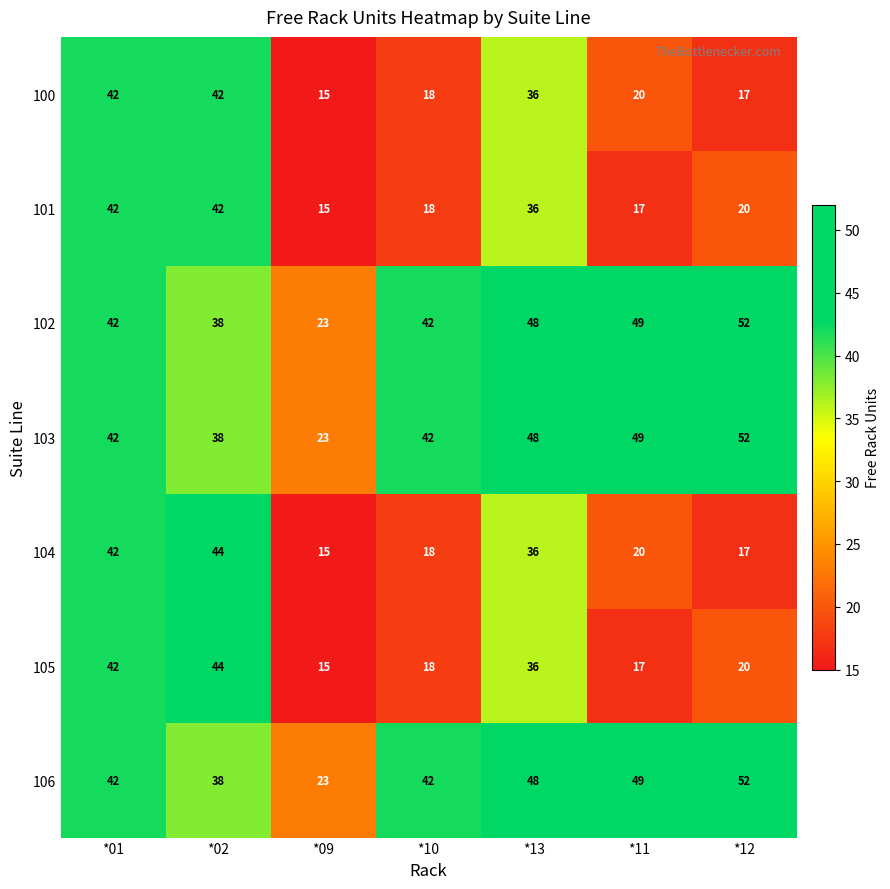

What is the difference between the second highest and second lowest values in the 102 series?

11